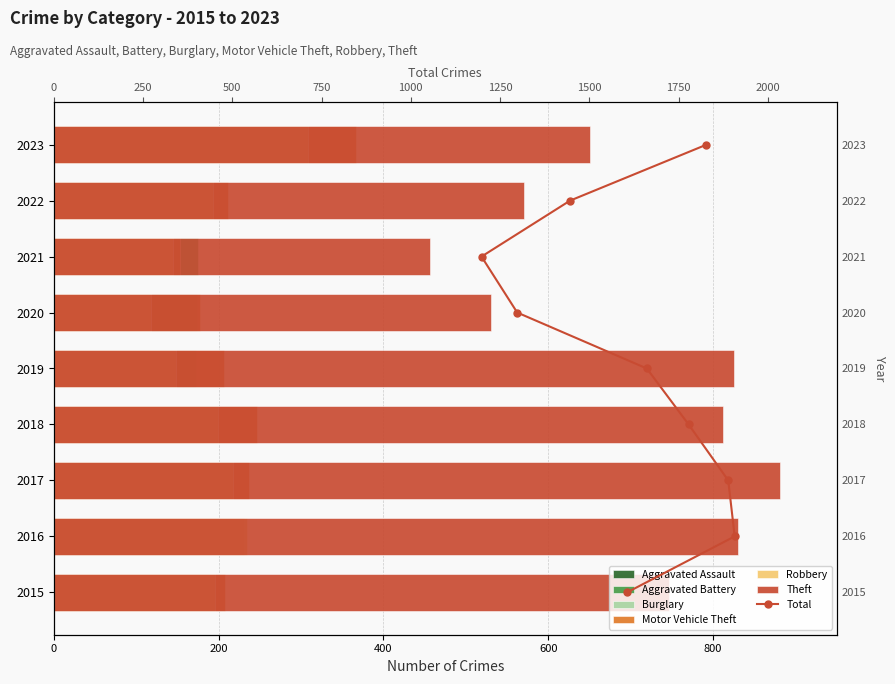

Which has a higher value, 2017 or 2020?

2017